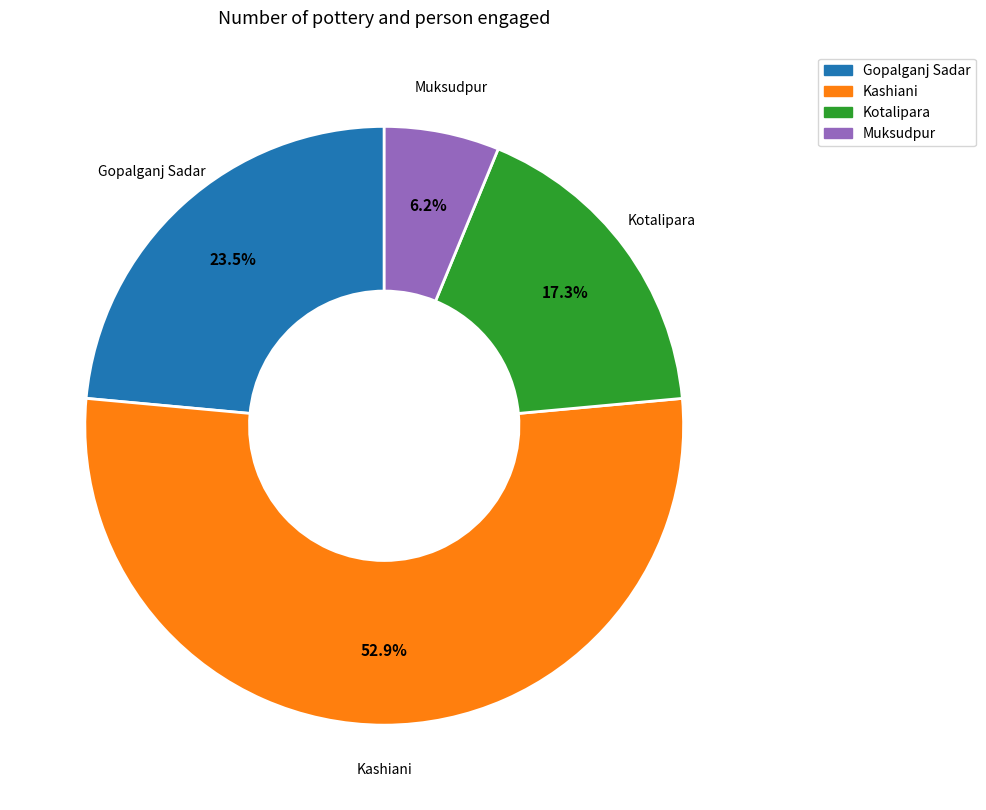

Is it true that Muksudpur is 1% of the pie?

False